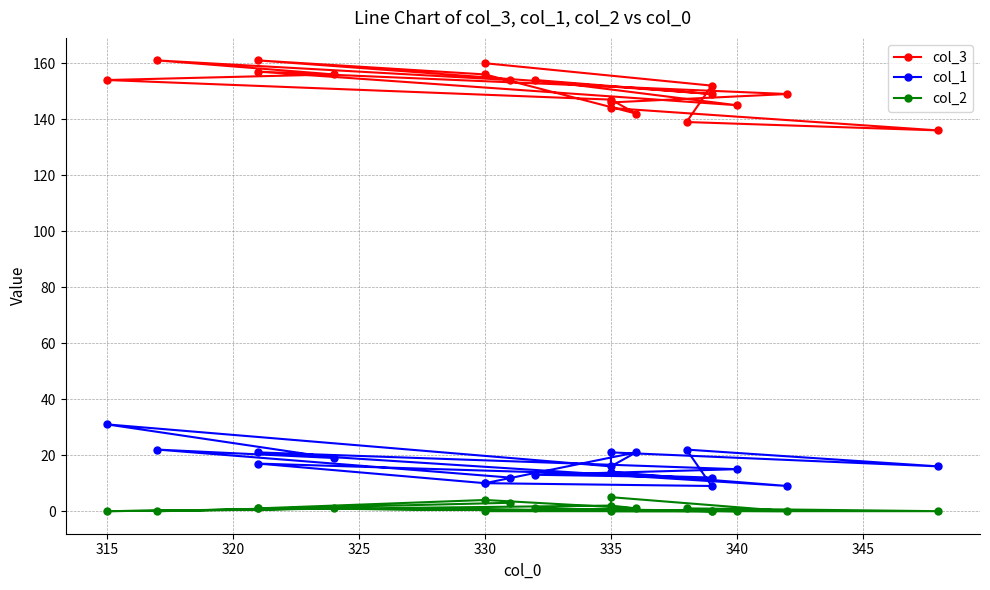

The col_2 series shows -3 at 12. True or false?

False